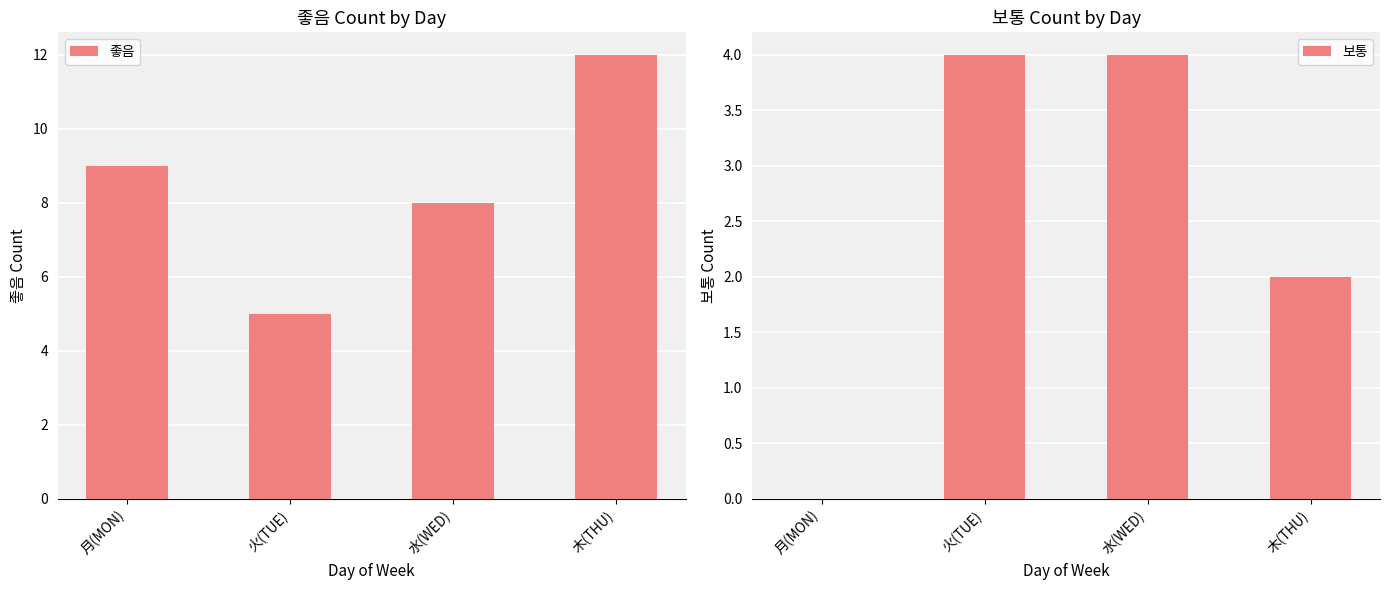

At which category is the sum across all series the highest?

木(THU)